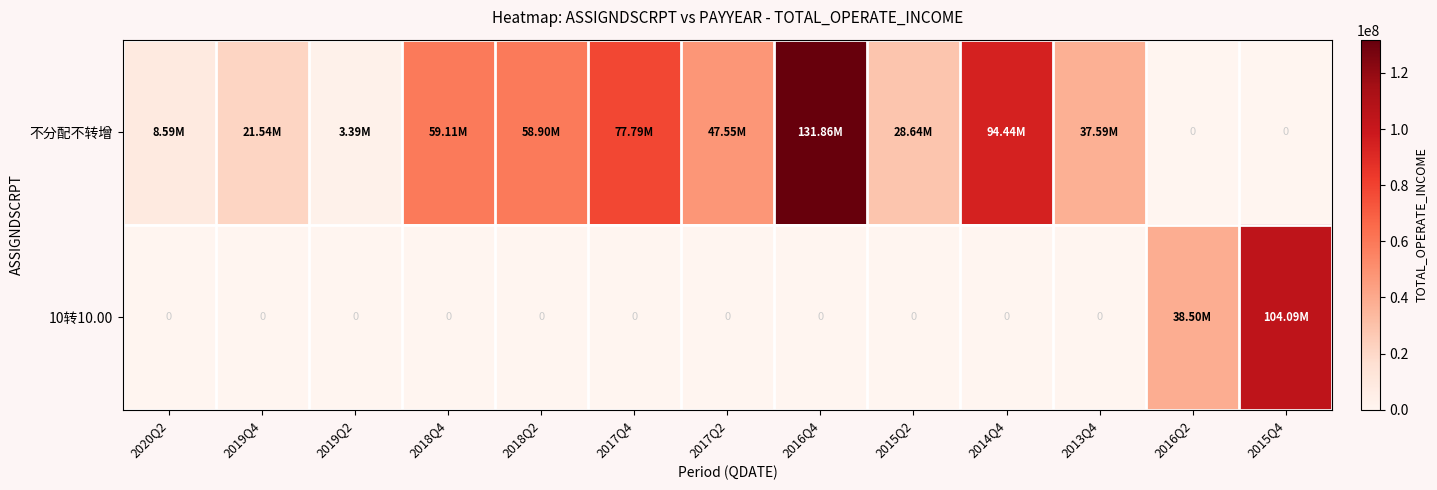

What is the difference between the second highest and second lowest values in the 10转10.00 series?

38498128.9